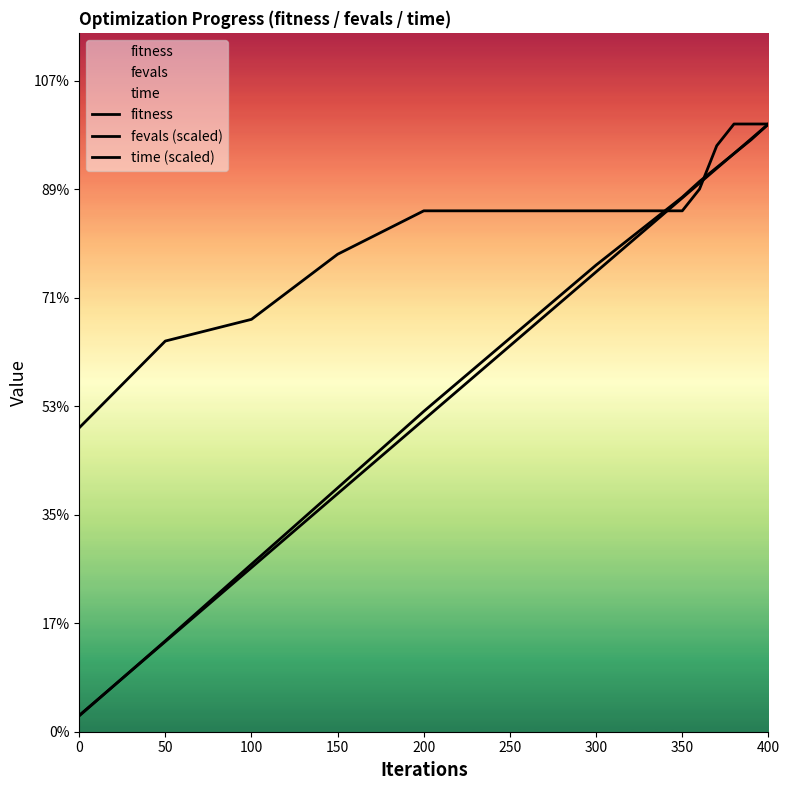

What are all the series names shown in the legend?

fitness, fevals (scaled), time (scaled)